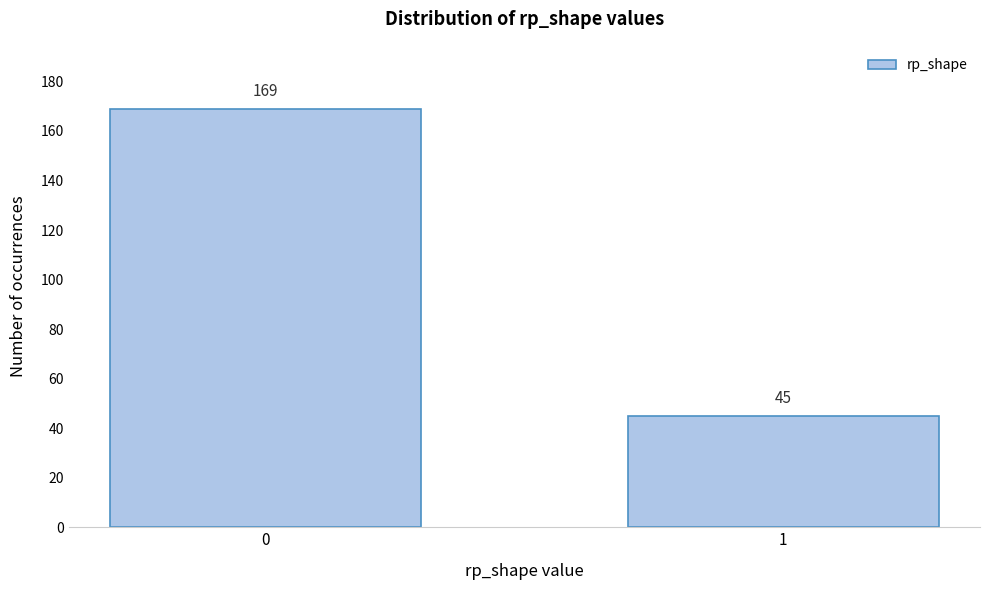

Reading left to right, list all the values displayed in this chart.

0=169	1=45